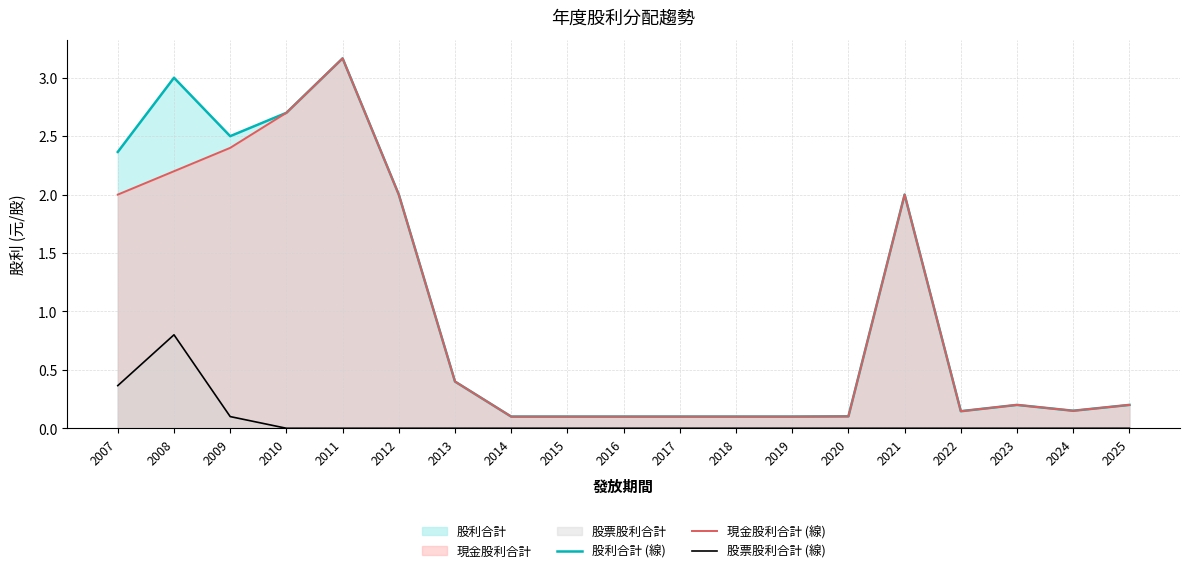

Which series has the largest total across all categories?

股利合計 (線)